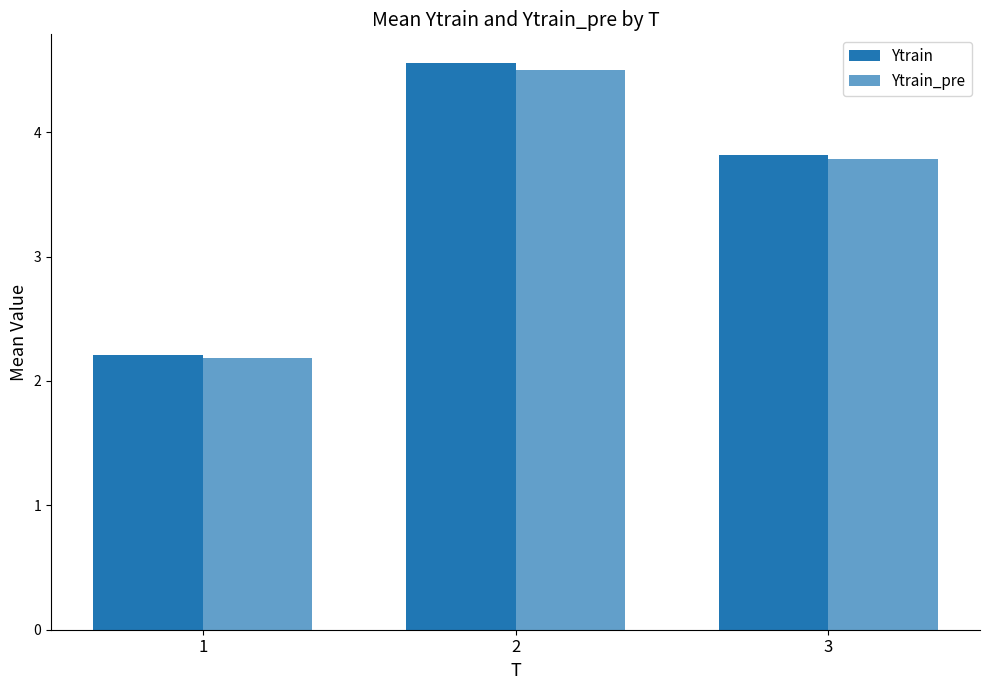

Read the Ytrain value at 1.

2.2